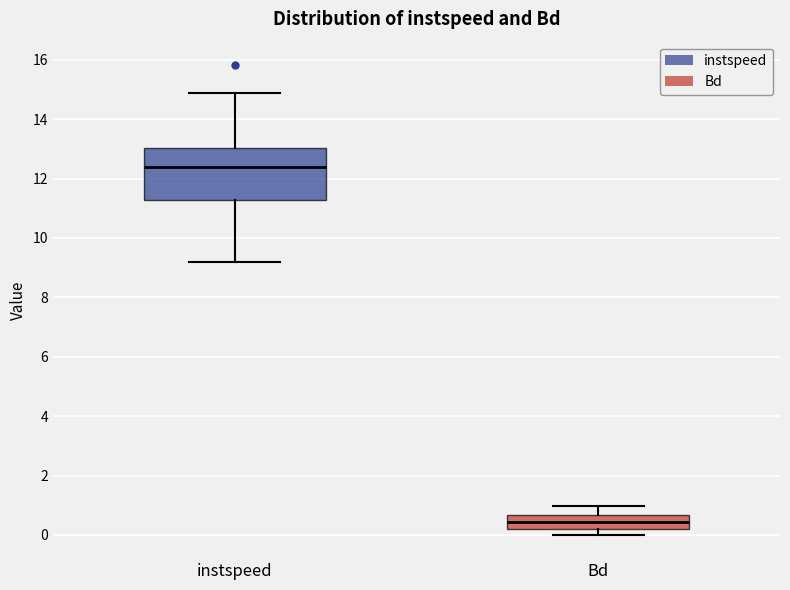

Where does the upper whisker of the box for Bd end on the y-axis? The values are not printed on the chart, so give them approximately, as read against the axis.

1.0